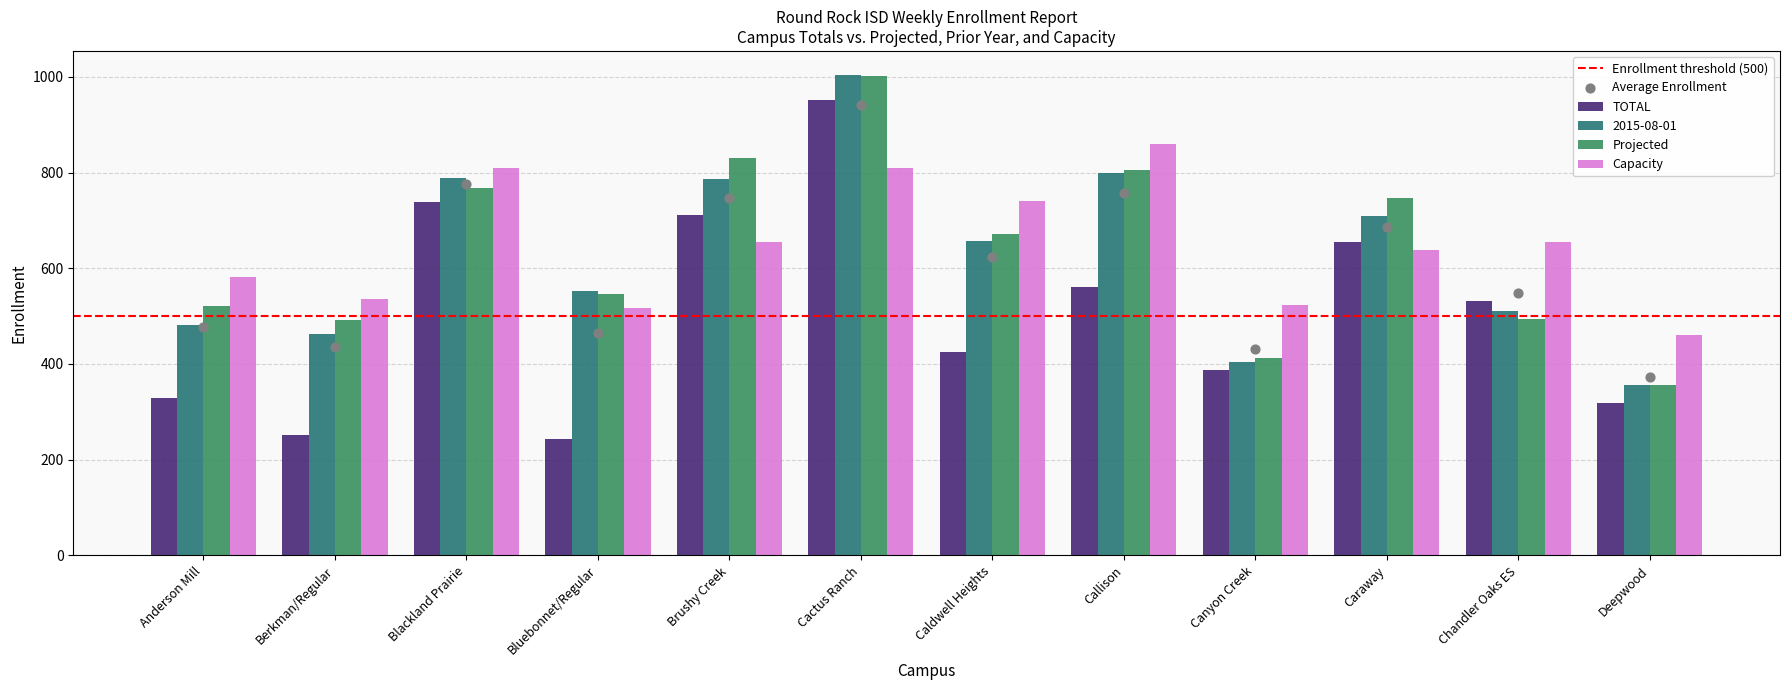

What are all the series names shown in the legend?

TOTAL, 2015-08-01, Projected, Capacity